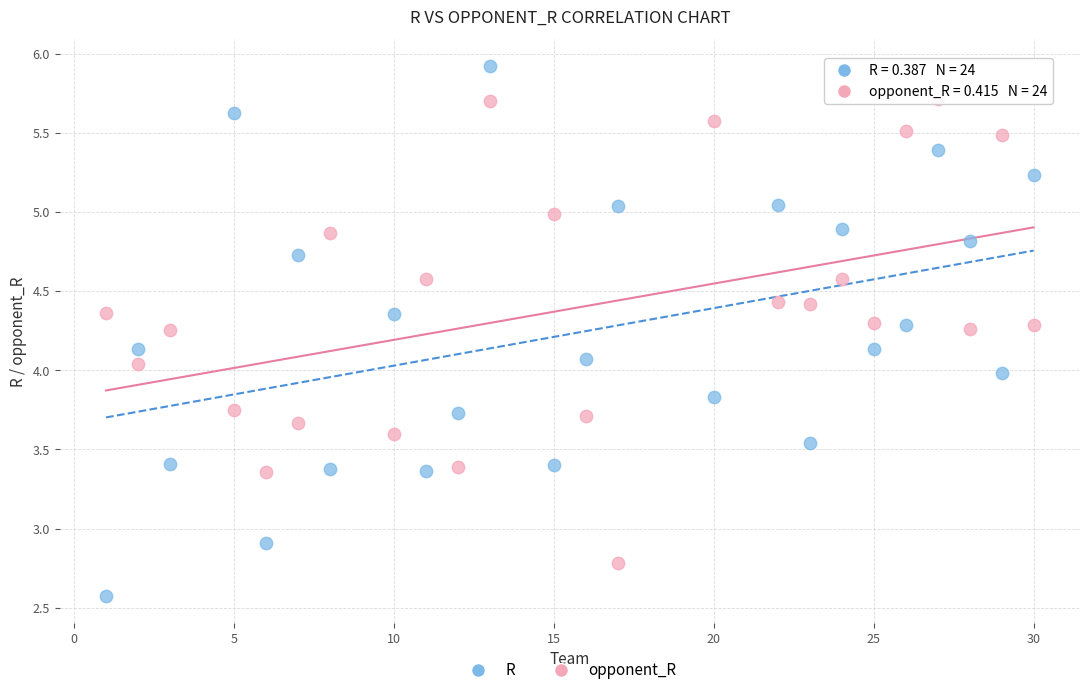

Which series has the widest spread of Y values?

R